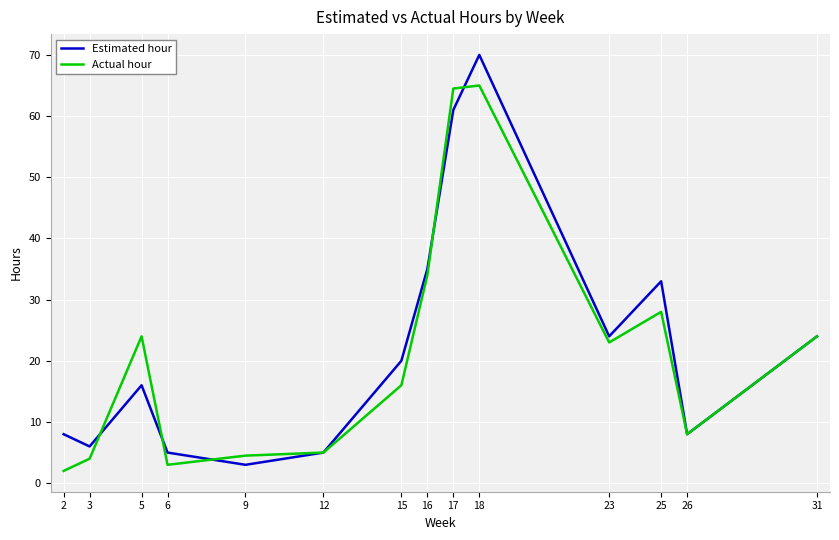

Reading left to right, what are all the values shown in this chart?

Estimated hour: 8.0	6.0	16.0	5.0	3.0	5.0	20.0	35.0	61.0	70.0	24.0	33.0	8.0	24.0
Actual hour: 2.0	4.0	24.0	3.0	4.5	5.0	16.0	34.0	64.5	65.0	23.0	28.0	8.0	24.0